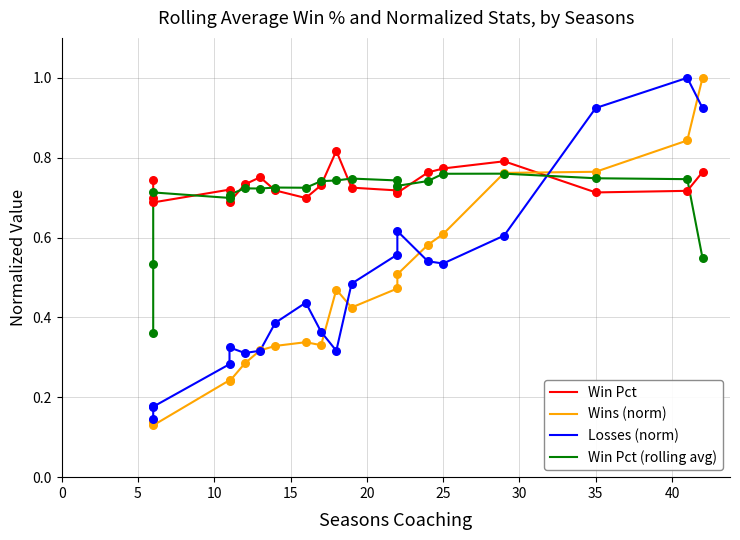

Is the value of Win Pct (rolling avg) at 30 greater than the value of Win Pct at 30?

No